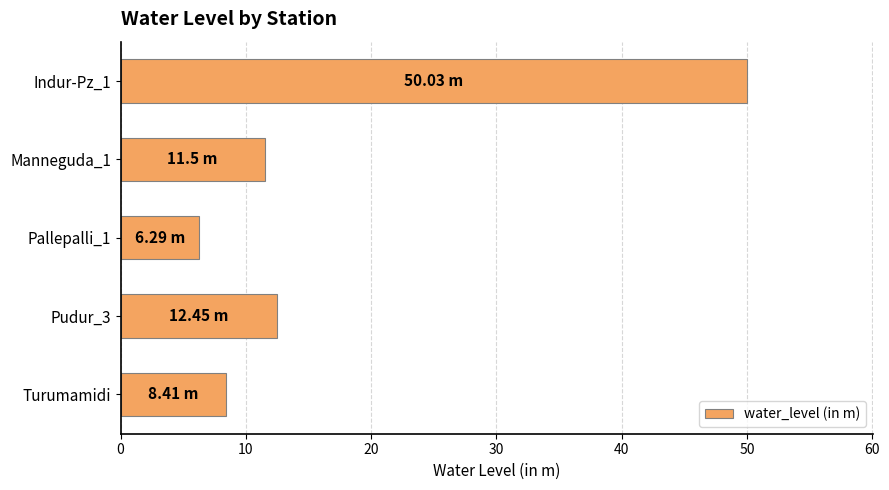

What is the label of the 5th bar from the top?

Turumamidi